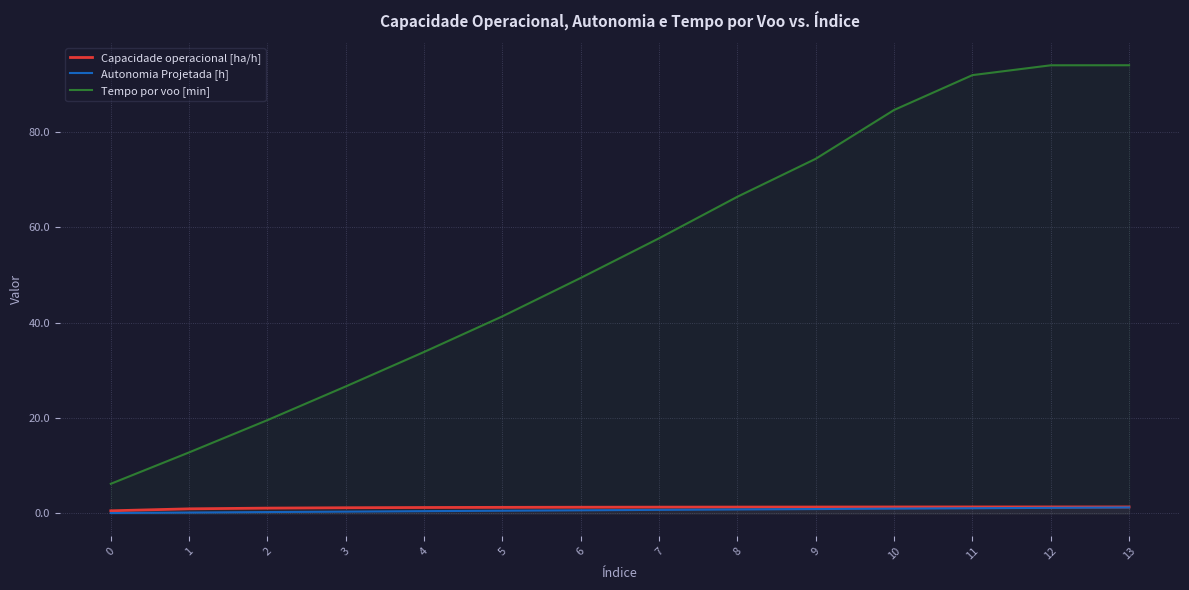

Where does the Tempo por voo [min] series first go above 57?

7